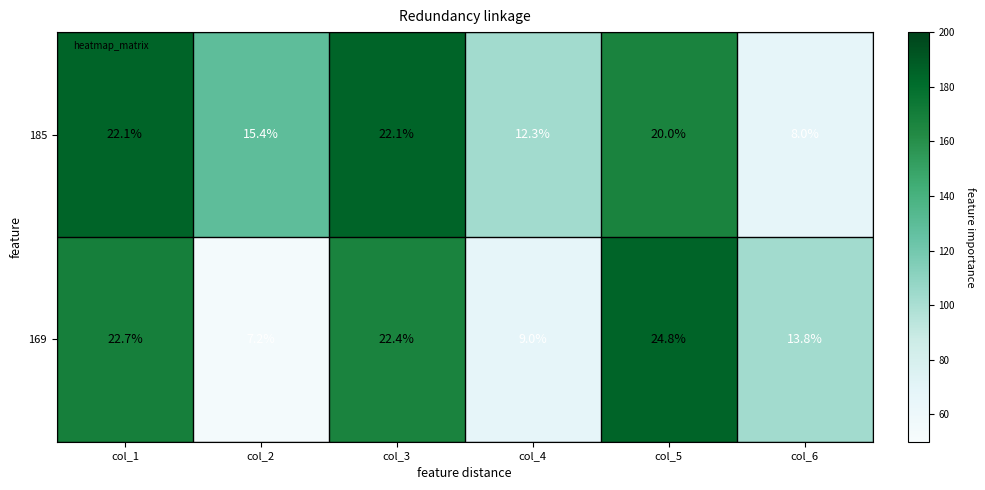

Reading left to right, what are all the values shown in this chart?

185: col_1=22.1	col_2=15.4	col_3=22.1	col_4=12.3	col_5=20.0	col_6=8.0
169: col_1=22.7	col_2=7.2	col_3=22.4	col_4=9.0	col_5=24.8	col_6=13.8